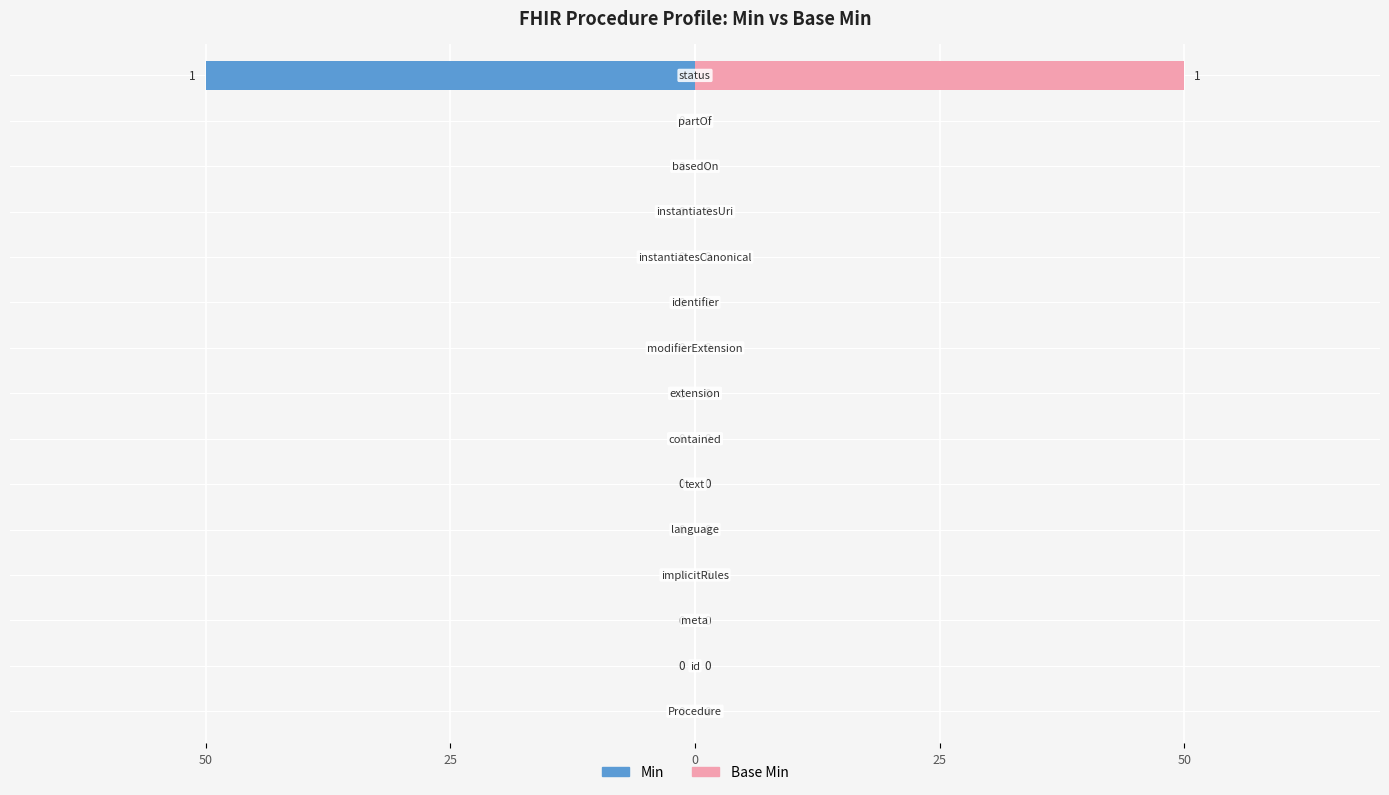

The Min series shows 0 at 10. True or false?

True